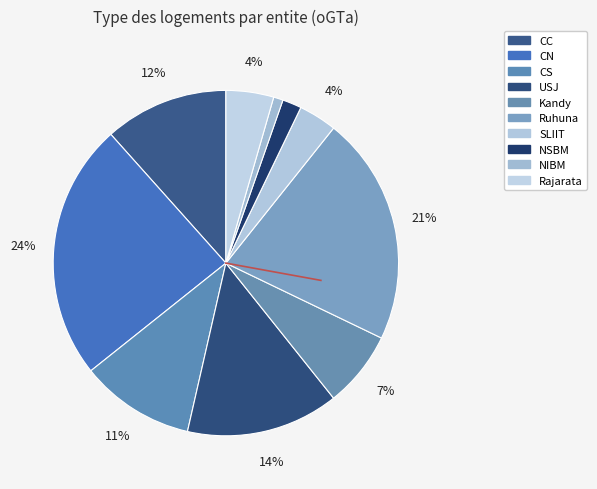

Count the number of slices in the pie.

10